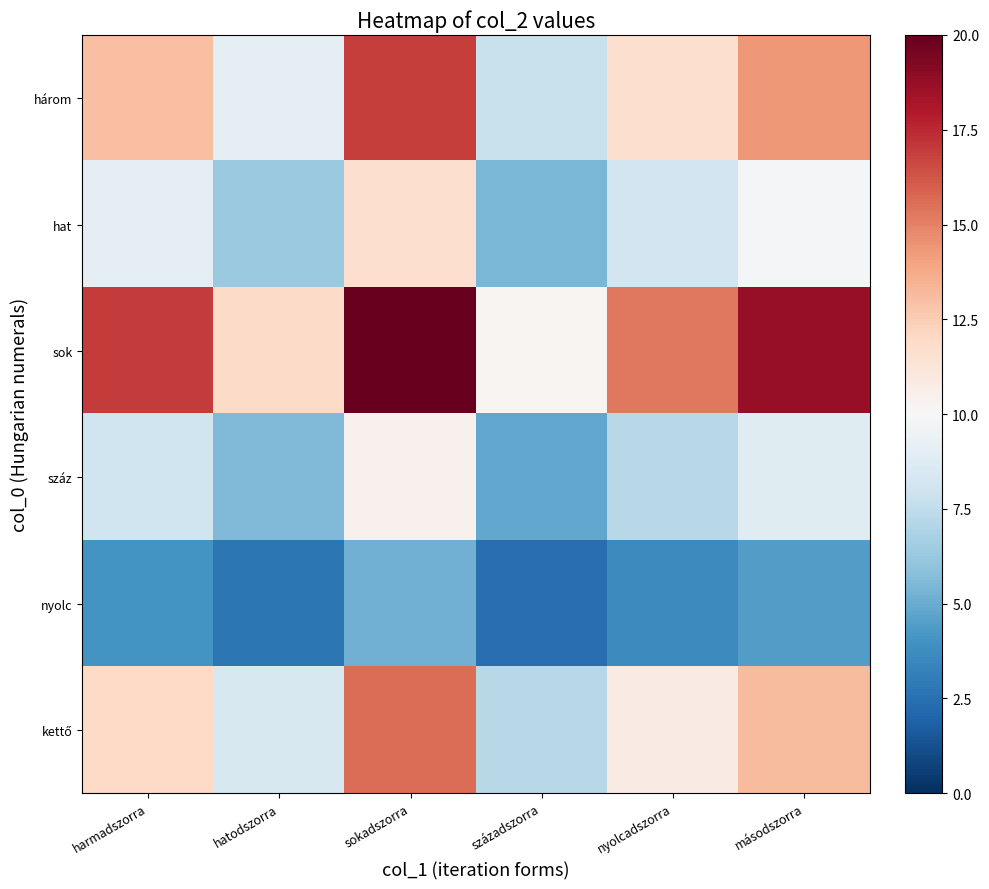

At which category is the sum across all series the highest?

sokadszorra